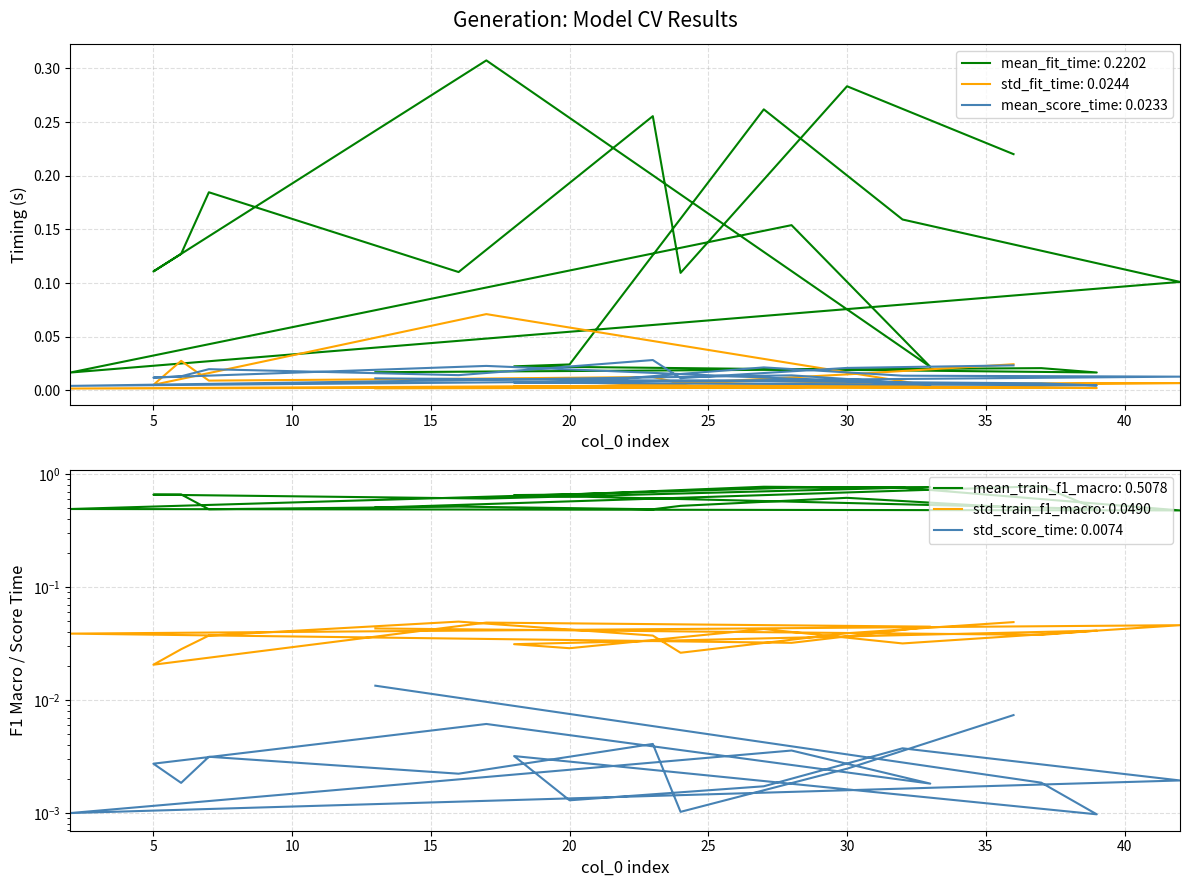

What position from the right is 33?

10